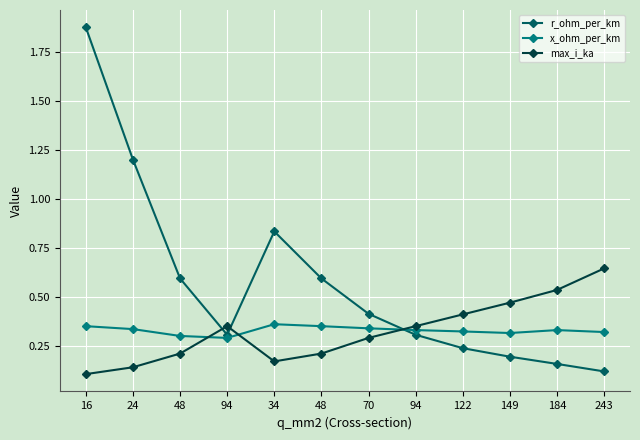

How many series are shown in this chart?

3